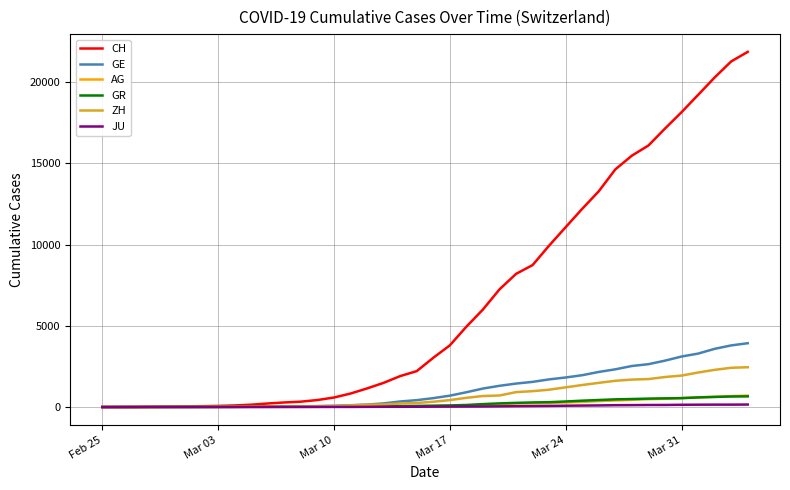

At how many categories does at least one series exceed 3963?

18